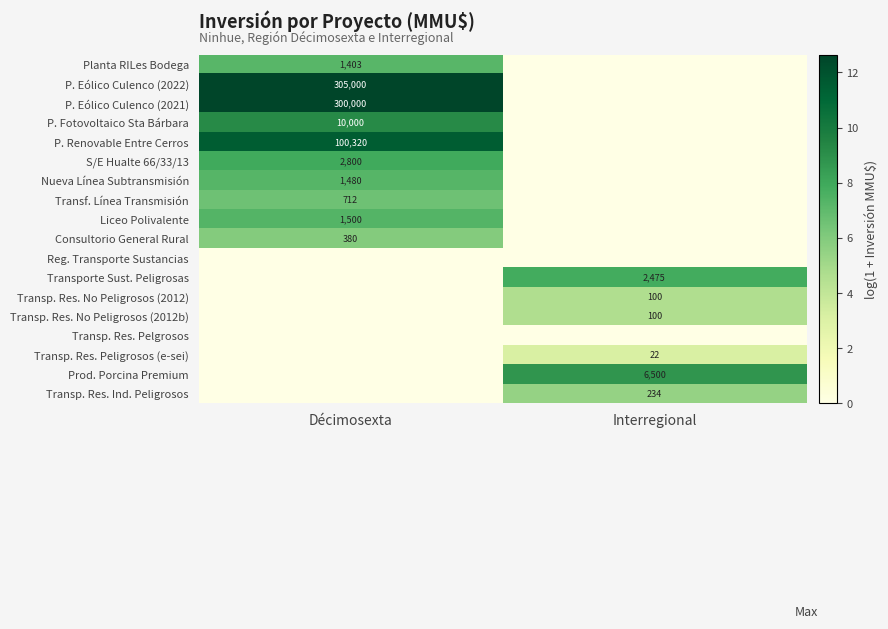

The value of Transporte Sust. Peligrosas at Interregional is 2475. True or false?

True